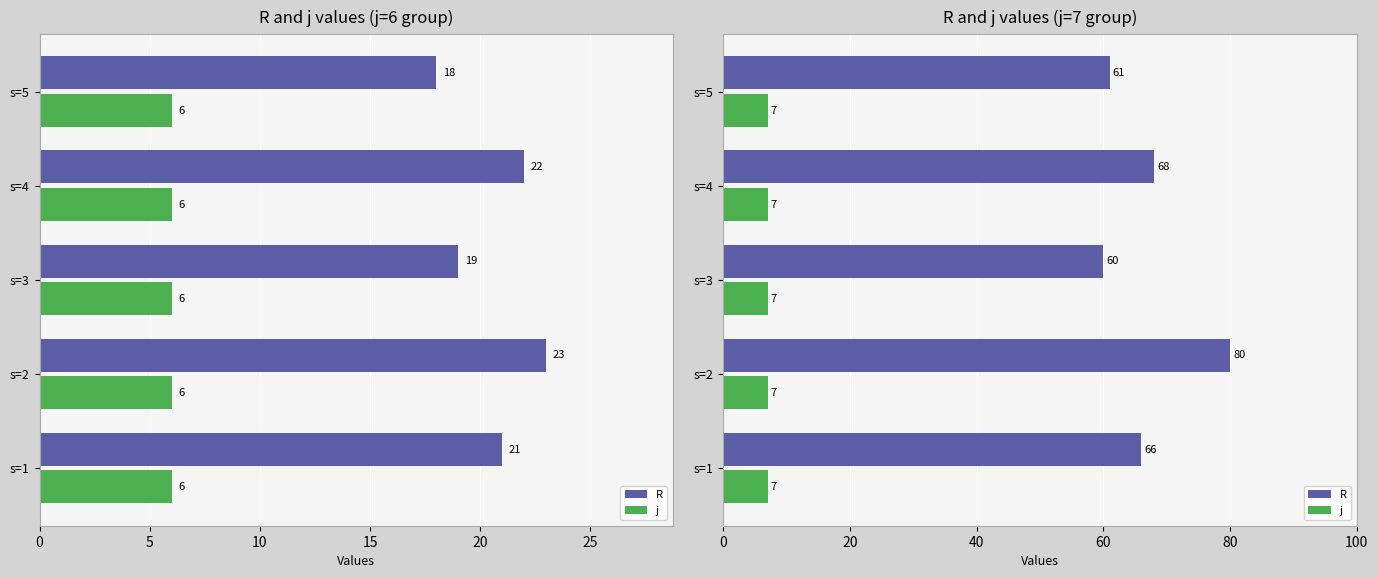

How many bars are there in each group?

2